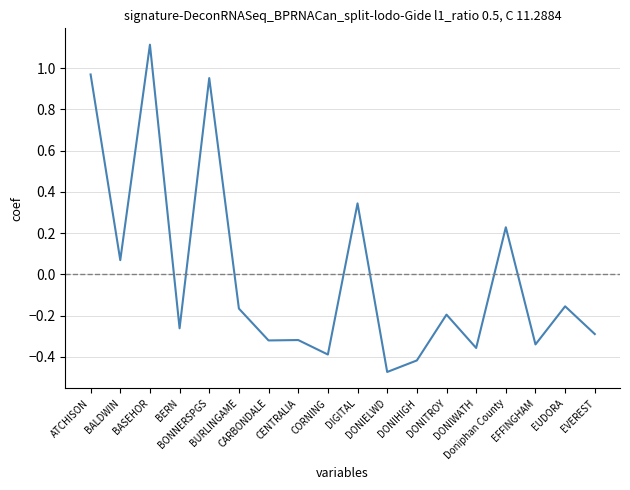

What is the difference between the maximum and second lowest values?

1.5